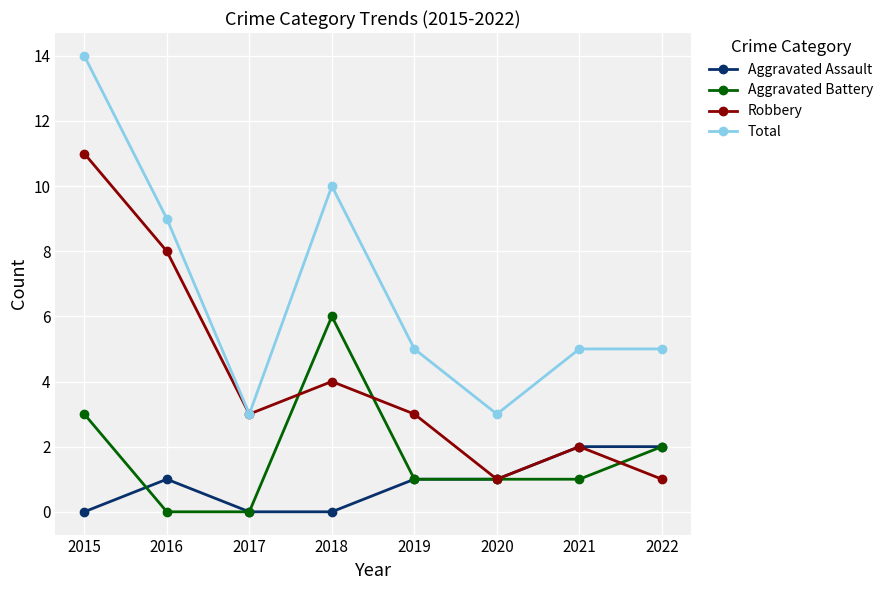

Which series has the largest total across all categories?

Total